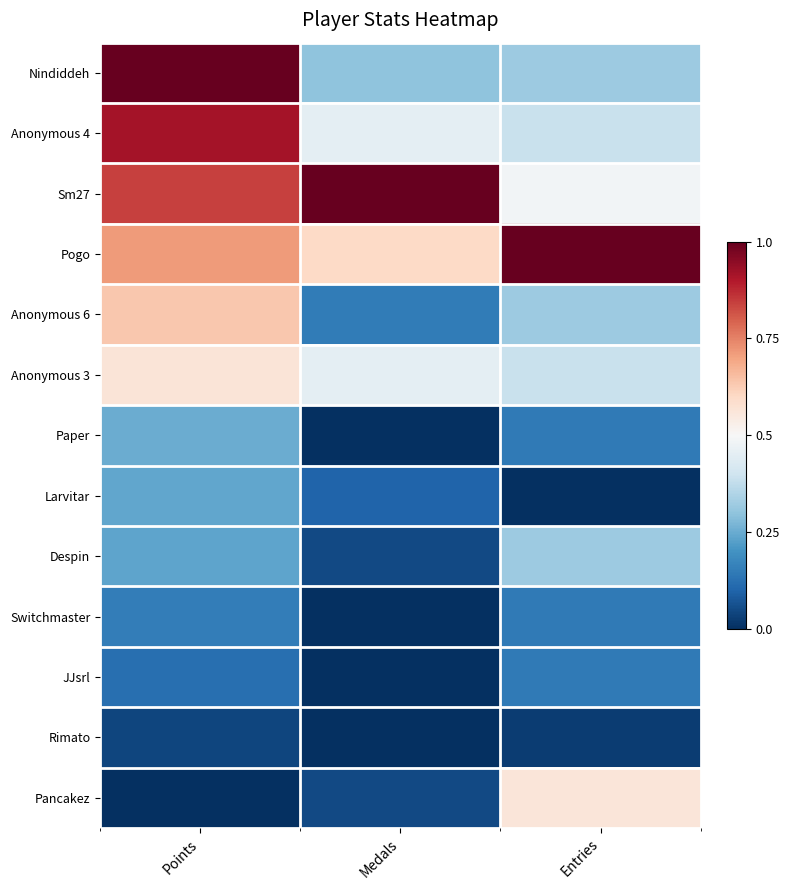

Reading left to right, list all the values displayed in this chart.

Nindiddeh: Points=1.0	Medals=0.3	Entries=0.3
Anonymous 4: Points=0.9	Medals=0.5	Entries=0.4
Sm27: Points=0.8	Medals=1.0	Entries=0.5
Pogo: Points=0.7	Medals=0.6	Entries=1.0
Anonymous 6: Points=0.6	Medals=0.1	Entries=0.3
Anonymous 3: Points=0.6	Medals=0.5	Entries=0.4
Paper: Points=0.3	Medals=0.0	Entries=0.1
Larvitar: Points=0.2	Medals=0.1	Entries=0.0
Despin: Points=0.2	Medals=0.1	Entries=0.3
Switchmaster: Points=0.2	Medals=0.0	Entries=0.1
JJsrl: Points=0.1	Medals=0.0	Entries=0.1
Rimato: Points=0.0	Medals=0.0	Entries=0.0
Pancakez: Points=0.0	Medals=0.1	Entries=0.6